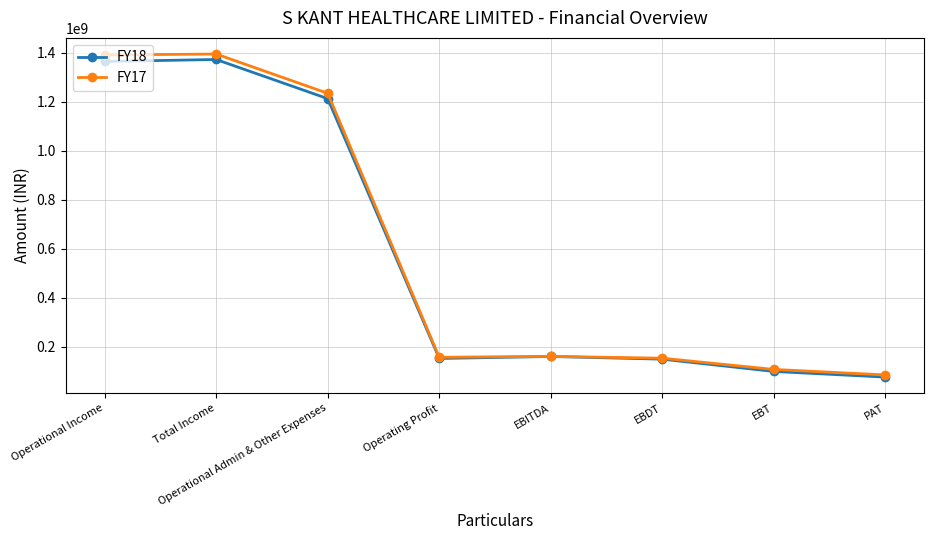

Which series changed the most between Total Income and EBT?

FY17